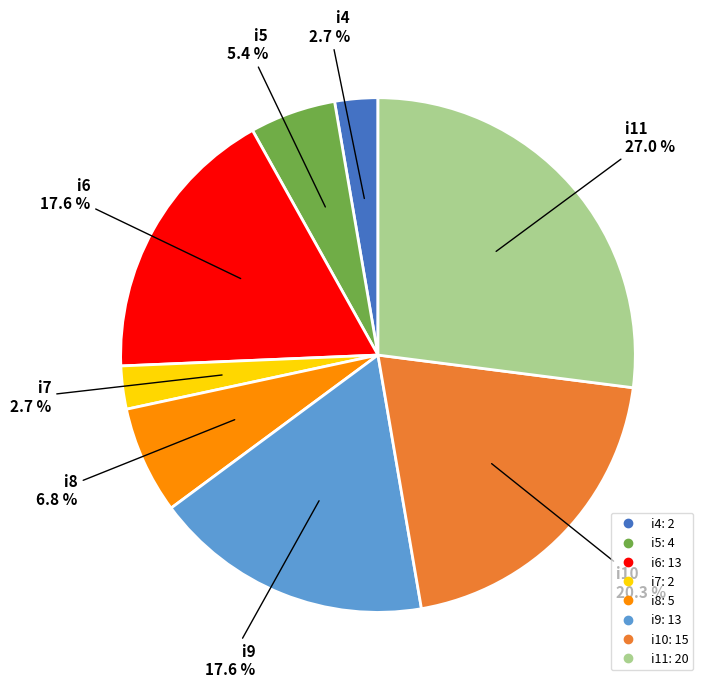

Which slice is the largest?

i11